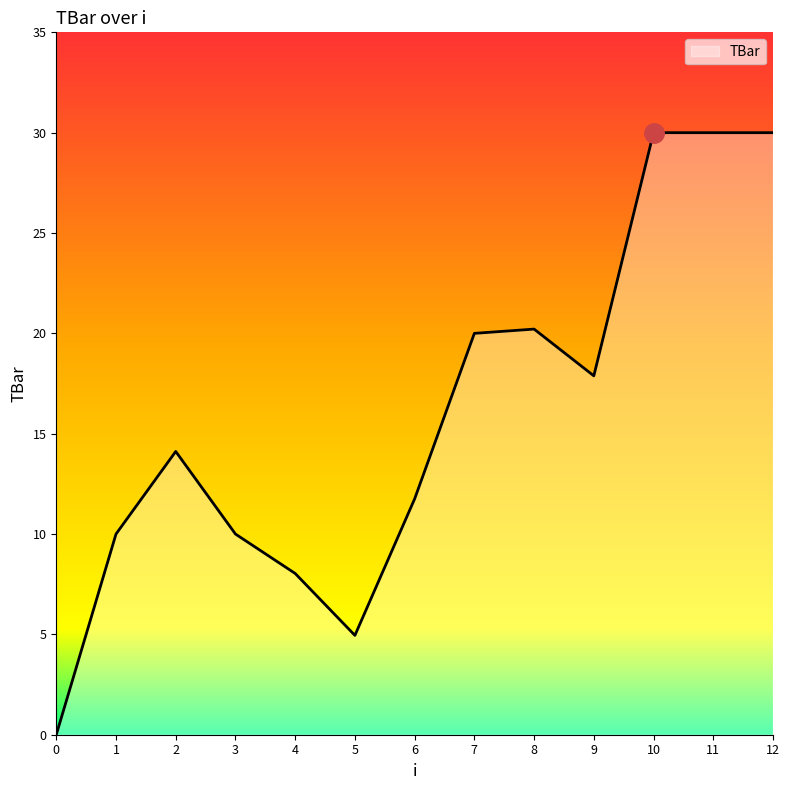

True or false: the data shows 9.5 at 8.

False